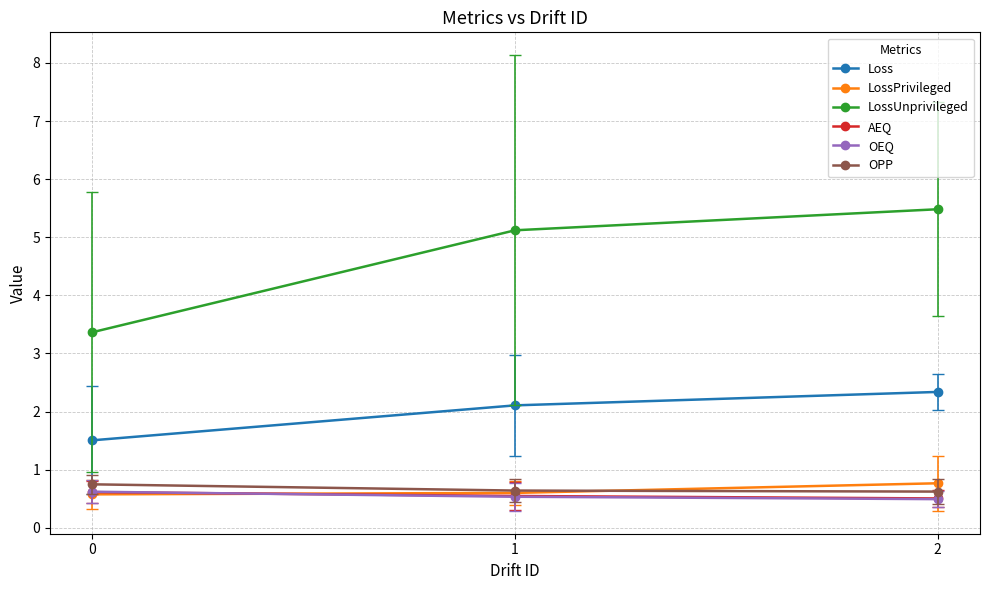

What is the maximum value for AEQ?

0.6